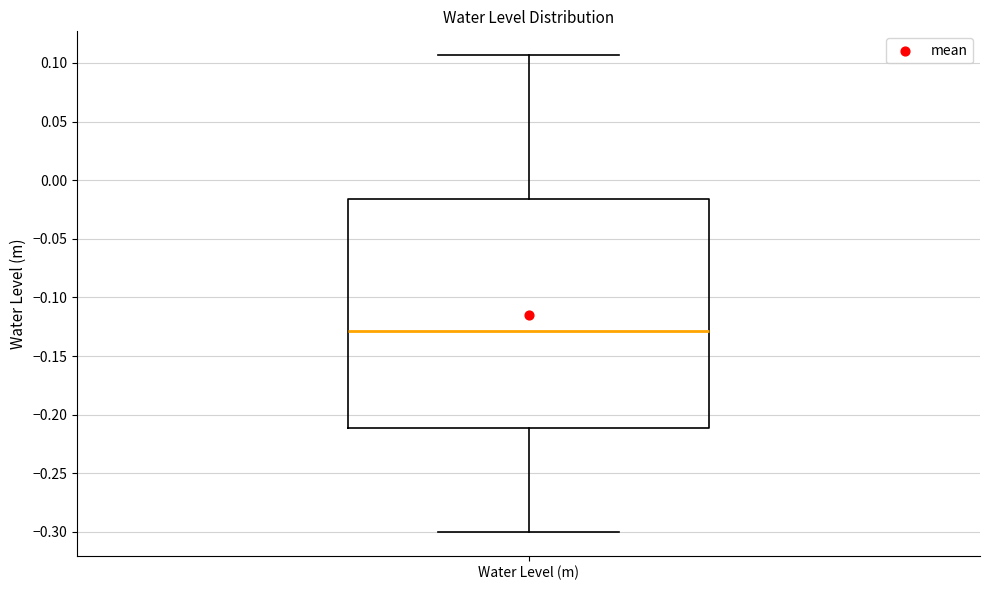

Where does the median line of the box for Water Level (m) sit on the y-axis? The values are not printed on the chart, so give them approximately, as read against the axis.

-0.130